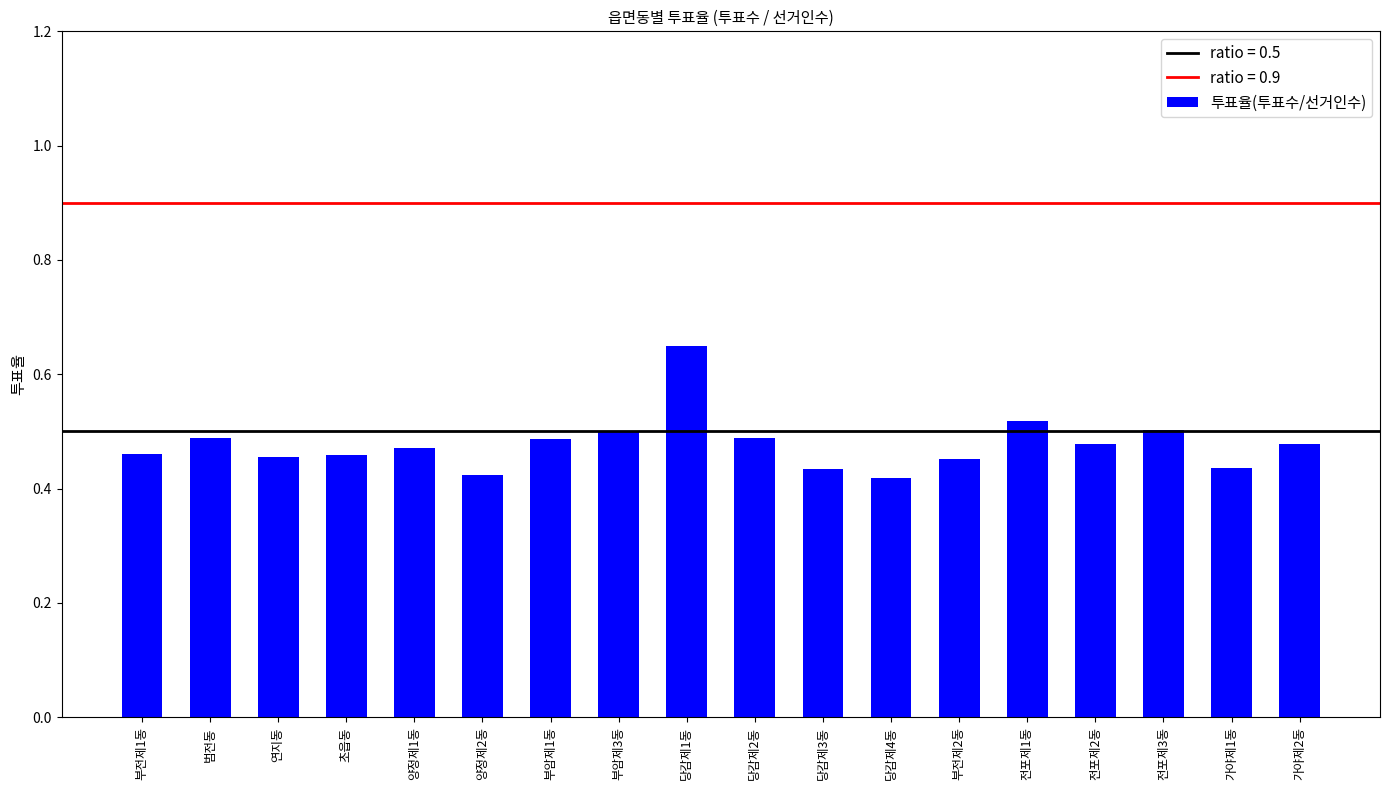

Count the number of categories in the chart.

18